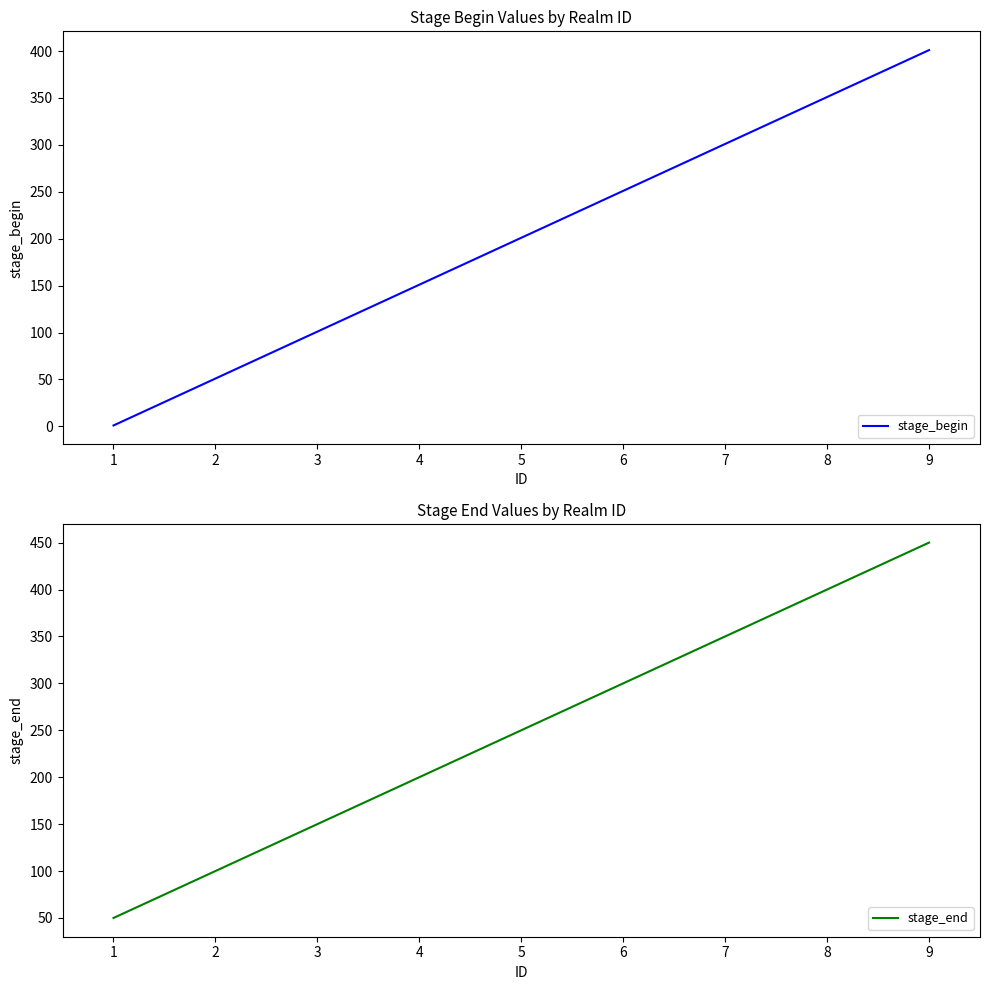

True or false: stage_end and stage_begin cross at least once.

False